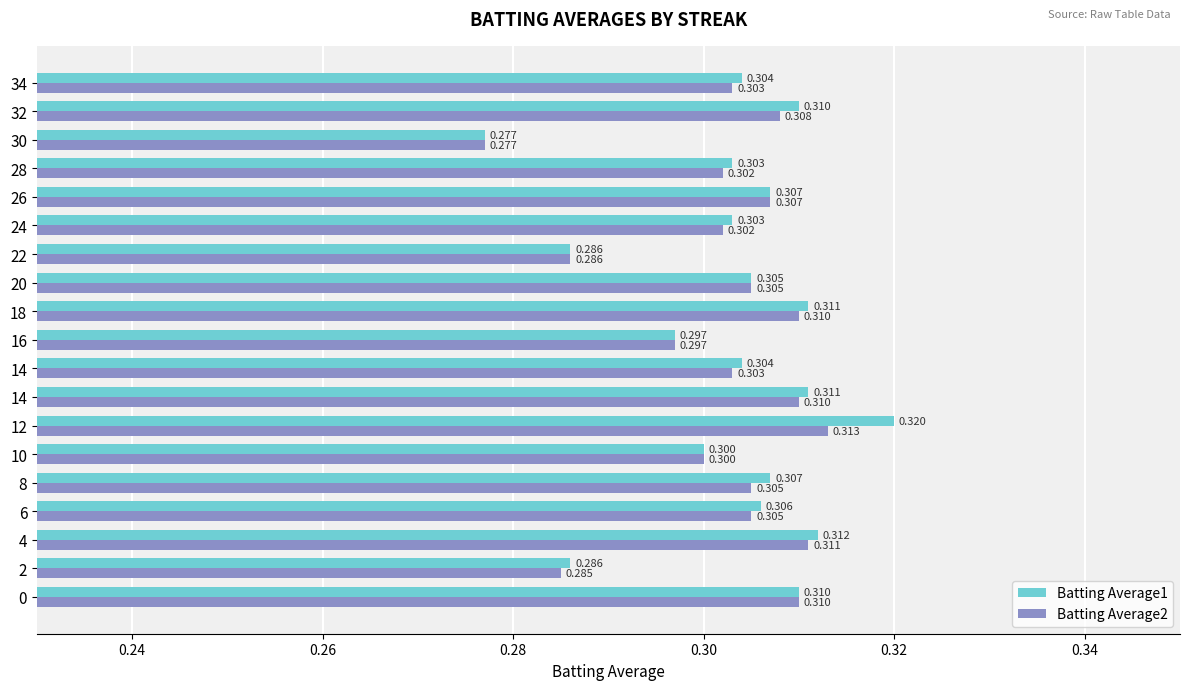

Reading right to left, extract all data points from this chart.

Batting Average1: 0.3	0.3	0.3	0.3	0.3	0.3	0.3	0.3	0.3	0.3	0.3	0.3	0.3	0.3	0.3	0.3	0.3	0.3	0.3
Batting Average2: 0.3	0.3	0.3	0.3	0.3	0.3	0.3	0.3	0.3	0.3	0.3	0.3	0.3	0.3	0.3	0.3	0.3	0.3	0.3